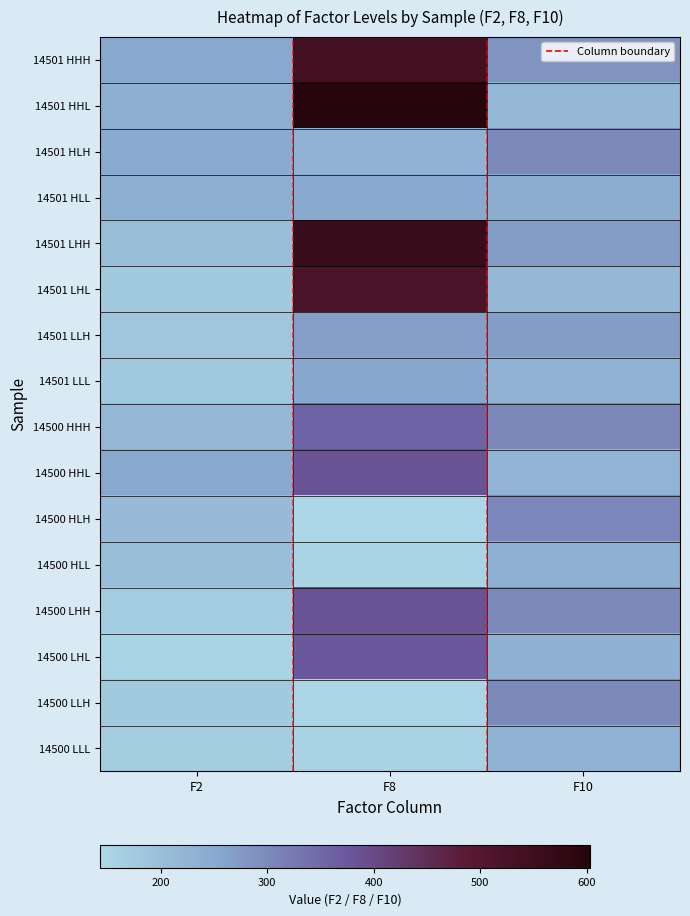

At how many categories does at least one series exceed 365?

1